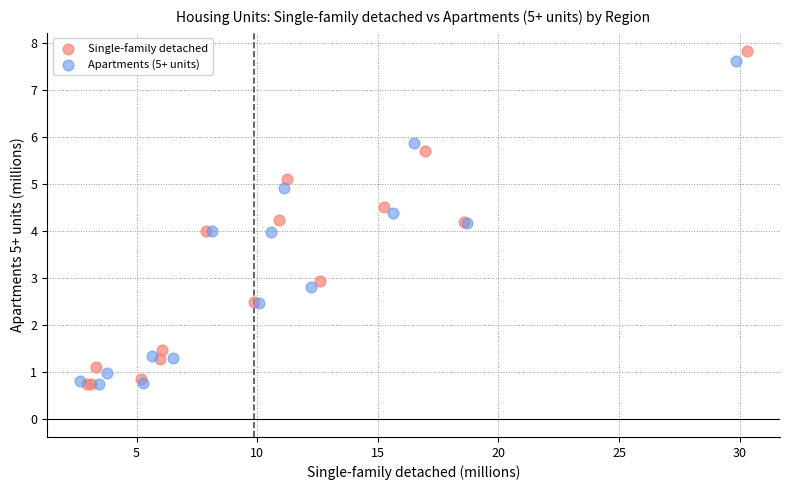

What are all the series names shown in the legend?

Single-family detached, Apartments (5+ units)